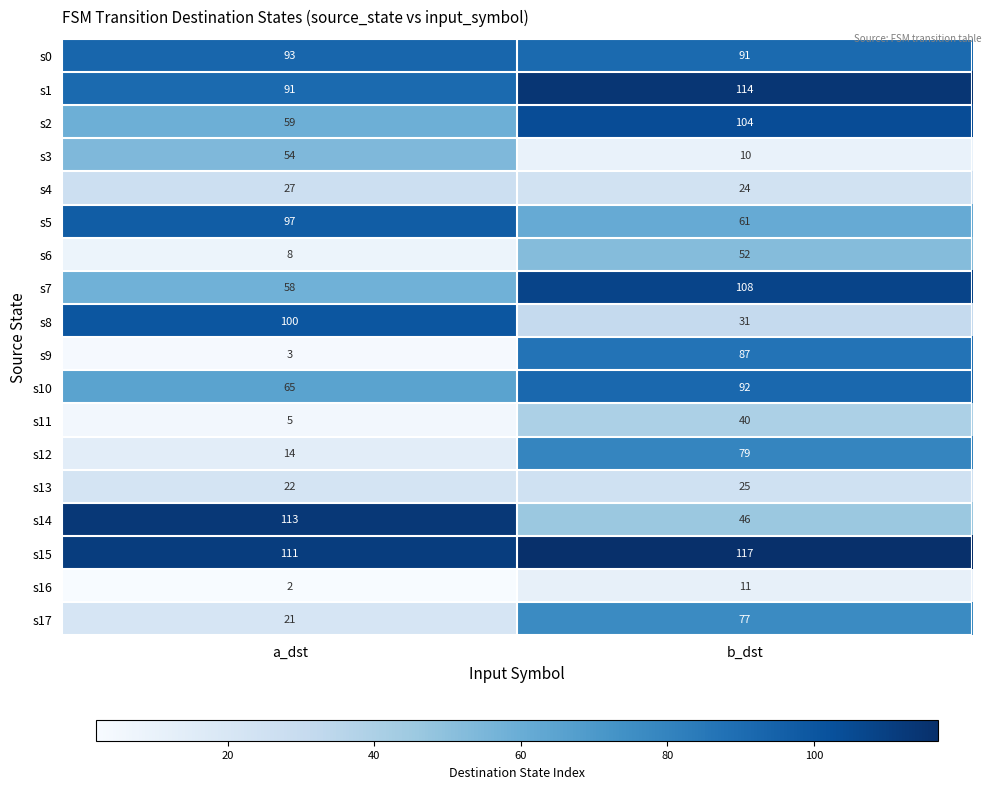

Which category has the highest value across all series?

b_dst